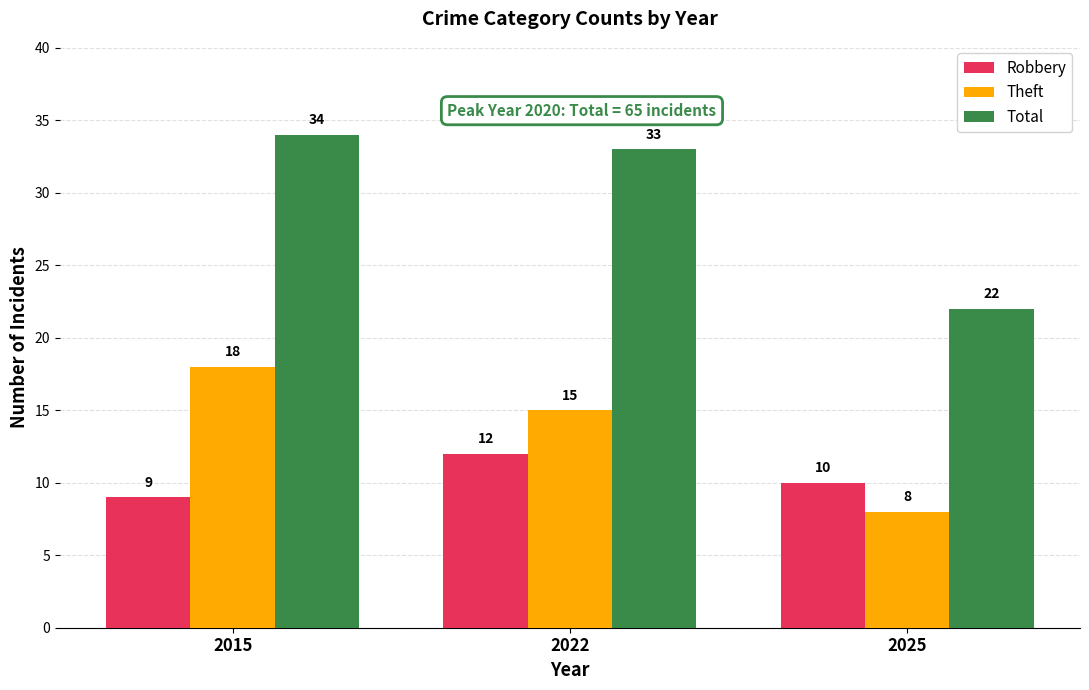

What are all the series names shown in the legend?

Robbery, Theft, Total